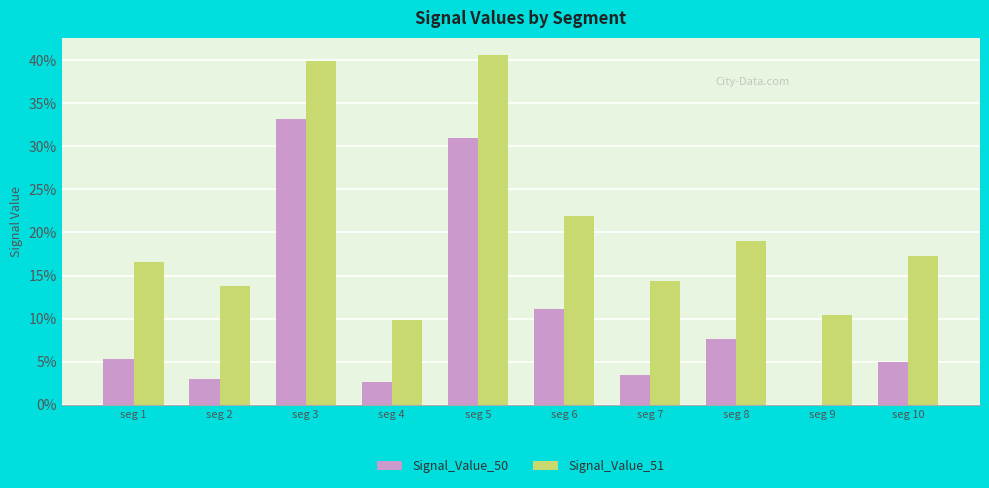

At which label does Signal_Value_51 reach its minimum?

seg 4